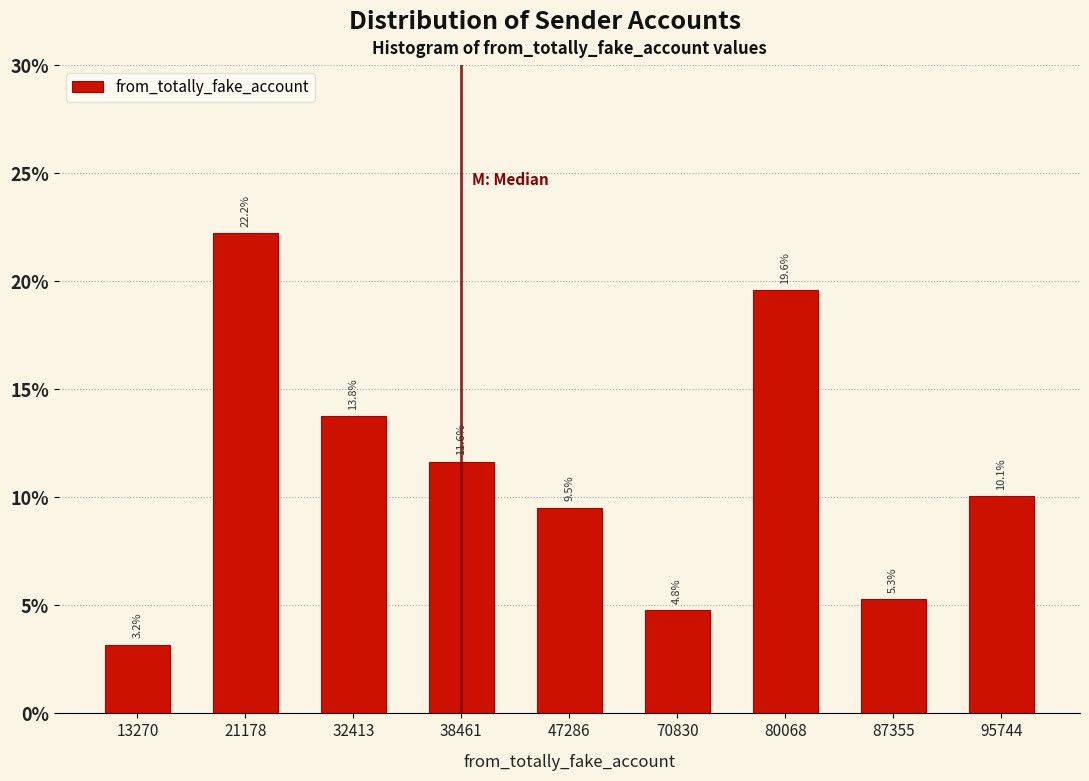

Reading right to left, what are all the values shown in this chart?

95744=10.1	87355=5.3	80068=19.6	70830=4.8	47286=9.5	38461=11.6	32413=13.8	21178=22.2	13270=3.2